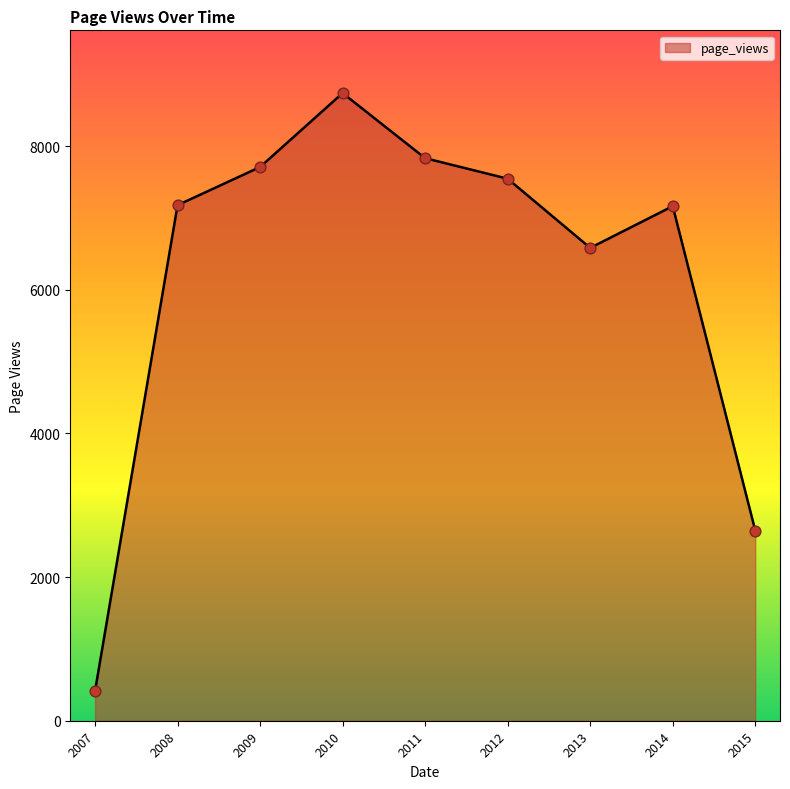

Between 2015 and 2014, which is larger?

2014